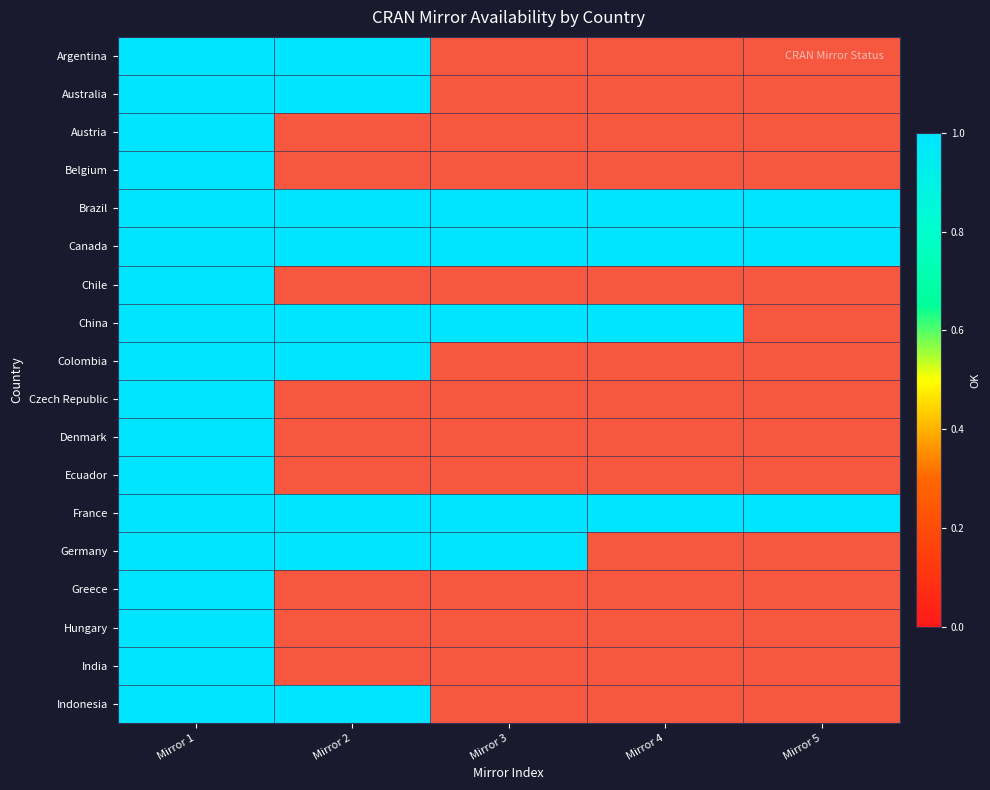

True or false: Australia has a value of 0 at Mirror 5.

True